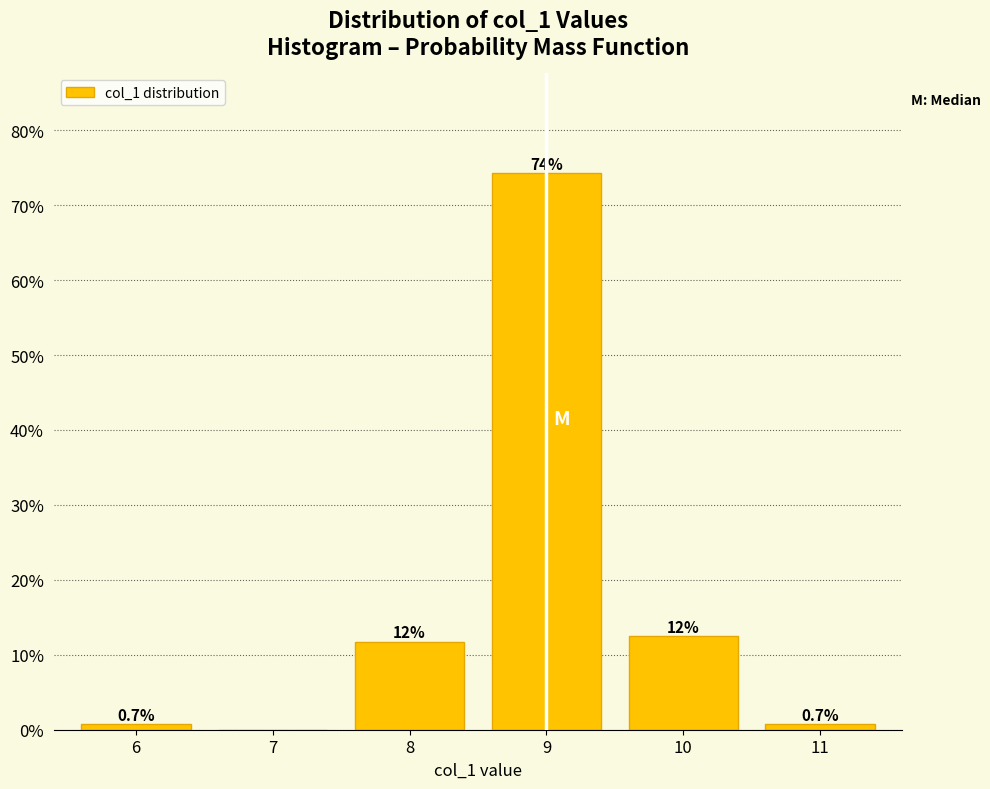

Are the bars horizontal?

No